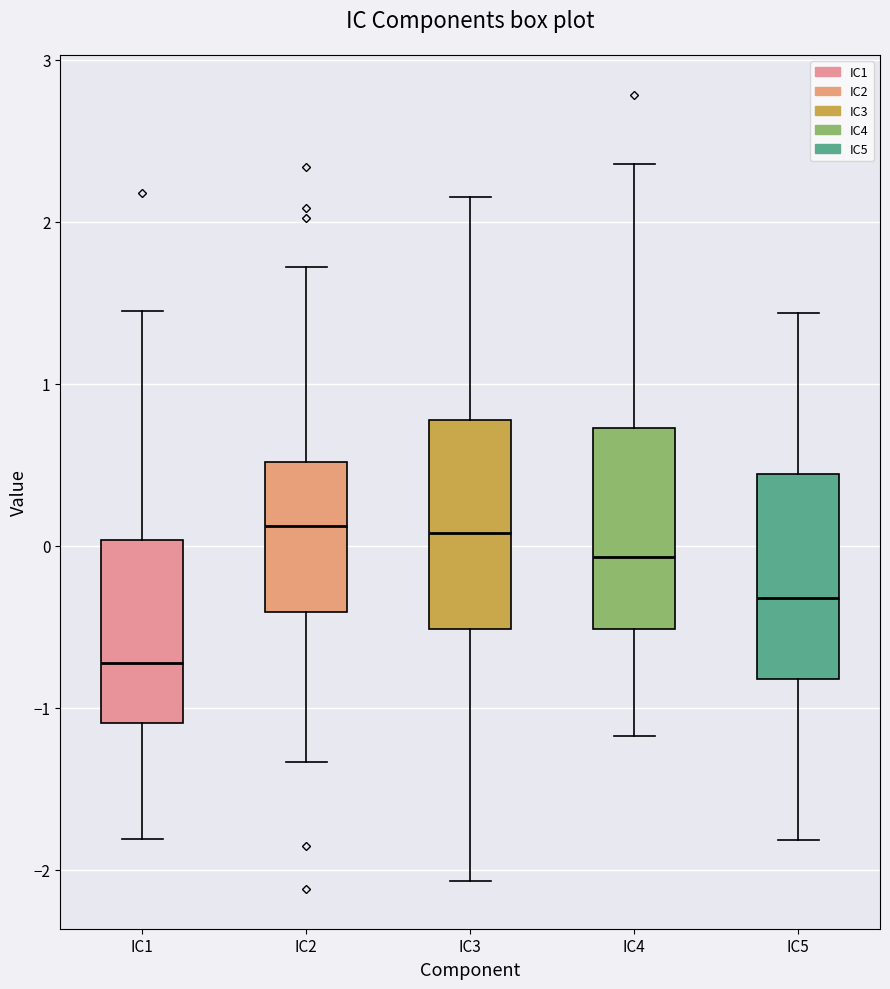

Reading left to right, read every box against the y-axis: the position of its median line, the range the box covers, and the ends of its whiskers. The values are not printed on the chart, so give them approximately, as read against the axis.

IC1: median -0.7, box -1.1 to 0.0, whiskers -1.8 to 1.4
IC2: median 0.1, box -0.4 to 0.5, whiskers -1.3 to 1.7
IC3: median 0.1, box -0.5 to 0.8, whiskers -2.1 to 2.2
IC4: median -0.1, box -0.5 to 0.7, whiskers -1.2 to 2.4
IC5: median -0.3, box -0.8 to 0.4, whiskers -1.8 to 1.4